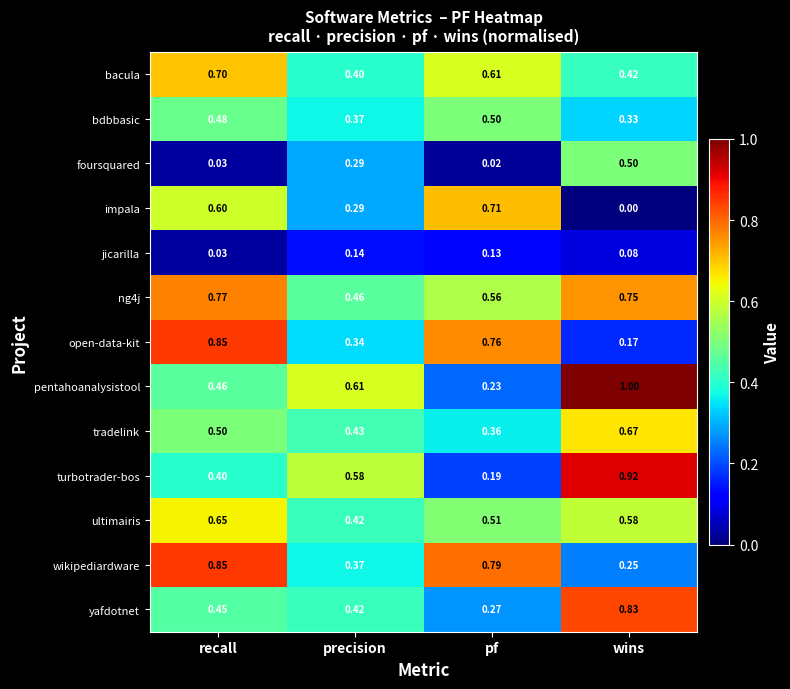

Where is open-data-kit nearest to the value 0?

wins